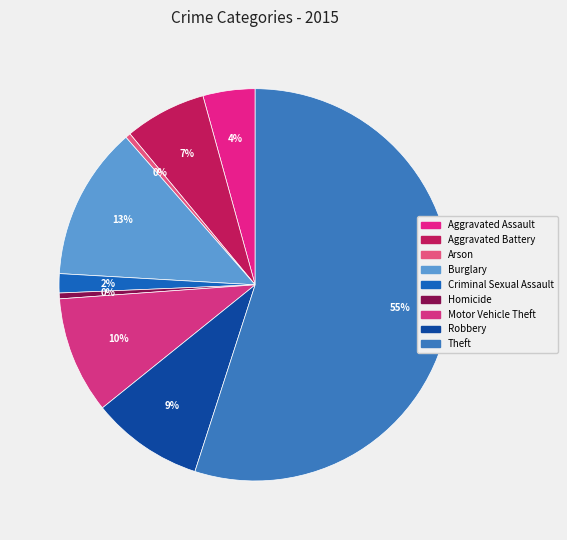

Count the number of slices in the pie.

9